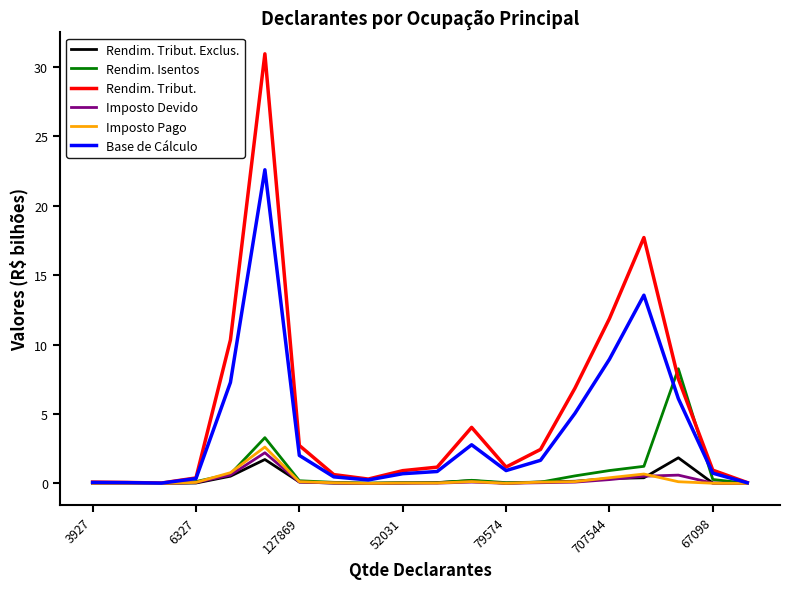

What is the maximum value for Rendim. Tribut. Exclus.?

1.8